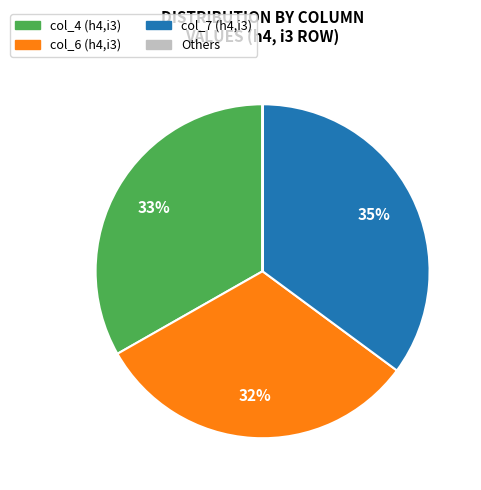

To the nearest percent, what is the difference between the largest and smallest slice percentages?

35%